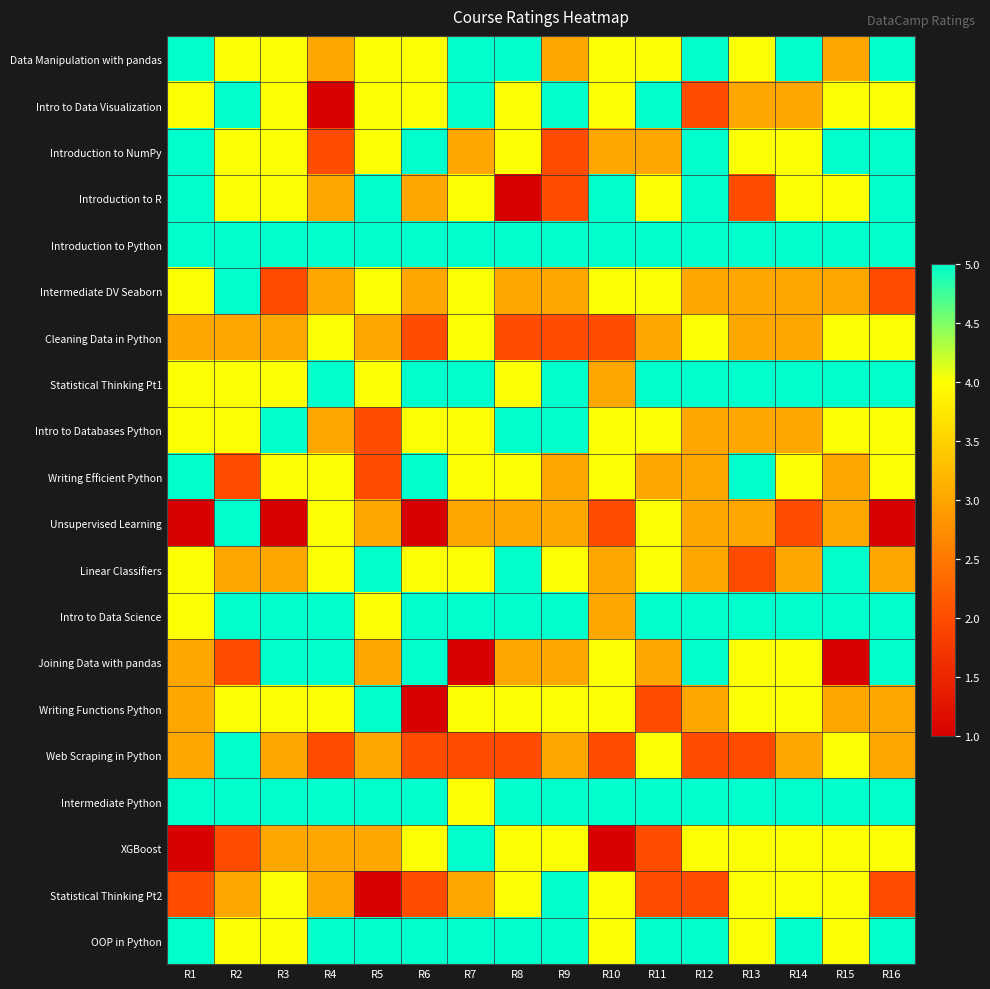

Reading right to left, list all the values displayed in this chart.

Data Manipulation with pandas: R16=5	R15=3	R14=5	R13=4	R12=5	R11=4	R10=4	R9=3	R8=5	R7=5	R6=4	R5=4	R4=3	R3=4	R2=4	R1=5
Intro to Data Visualization: R16=4	R15=4	R14=3	R13=3	R12=2	R11=5	R10=4	R9=5	R8=4	R7=5	R6=4	R5=4	R4=1	R3=4	R2=5	R1=4
Introduction to NumPy: R16=5	R15=5	R14=4	R13=4	R12=5	R11=3	R10=3	R9=2	R8=4	R7=3	R6=5	R5=4	R4=2	R3=4	R2=4	R1=5
Introduction to R: R16=5	R15=4	R14=4	R13=2	R12=5	R11=4	R10=5	R9=2	R8=1	R7=4	R6=3	R5=5	R4=3	R3=4	R2=4	R1=5
Introduction to Python: R16=5	R15=5	R14=5	R13=5	R12=5	R11=5	R10=5	R9=5	R8=5	R7=5	R6=5	R5=5	R4=5	R3=5	R2=5	R1=5
Intermediate DV Seaborn: R16=2	R15=3	R14=3	R13=3	R12=3	R11=4	R10=4	R9=3	R8=3	R7=4	R6=3	R5=4	R4=3	R3=2	R2=5	R1=4
Cleaning Data in Python: R16=4	R15=4	R14=3	R13=3	R12=4	R11=3	R10=2	R9=2	R8=2	R7=4	R6=2	R5=3	R4=4	R3=3	R2=3	R1=3
Statistical Thinking Pt1: R16=5	R15=5	R14=5	R13=5	R12=5	R11=5	R10=3	R9=5	R8=4	R7=5	R6=5	R5=4	R4=5	R3=4	R2=4	R1=4
Intro to Databases Python: R16=4	R15=4	R14=3	R13=3	R12=3	R11=4	R10=4	R9=5	R8=5	R7=4	R6=4	R5=2	R4=3	R3=5	R2=4	R1=4
Writing Efficient Python: R16=4	R15=3	R14=4	R13=5	R12=3	R11=3	R10=4	R9=3	R8=4	R7=4	R6=5	R5=2	R4=4	R3=4	R2=2	R1=5
Unsupervised Learning: R16=1	R15=3	R14=2	R13=3	R12=3	R11=4	R10=2	R9=3	R8=3	R7=3	R6=1	R5=3	R4=4	R3=1	R2=5	R1=1
Linear Classifiers: R16=3	R15=5	R14=3	R13=2	R12=3	R11=4	R10=3	R9=4	R8=5	R7=4	R6=4	R5=5	R4=4	R3=3	R2=3	R1=4
Intro to Data Science: R16=5	R15=5	R14=5	R13=5	R12=5	R11=5	R10=3	R9=5	R8=5	R7=5	R6=5	R5=4	R4=5	R3=5	R2=5	R1=4
Joining Data with pandas: R16=5	R15=1	R14=4	R13=4	R12=5	R11=3	R10=4	R9=3	R8=3	R7=1	R6=5	R5=3	R4=5	R3=5	R2=2	R1=3
Writing Functions Python: R16=3	R15=3	R14=4	R13=4	R12=3	R11=2	R10=4	R9=4	R8=4	R7=4	R6=1	R5=5	R4=4	R3=4	R2=4	R1=3
Web Scraping in Python: R16=3	R15=4	R14=3	R13=2	R12=2	R11=4	R10=2	R9=3	R8=2	R7=2	R6=2	R5=3	R4=2	R3=3	R2=5	R1=3
Intermediate Python: R16=5	R15=5	R14=5	R13=5	R12=5	R11=5	R10=5	R9=5	R8=5	R7=4	R6=5	R5=5	R4=5	R3=5	R2=5	R1=5
XGBoost: R16=4	R15=4	R14=4	R13=4	R12=4	R11=2	R10=1	R9=4	R8=4	R7=5	R6=4	R5=3	R4=3	R3=3	R2=2	R1=1
Statistical Thinking Pt2: R16=2	R15=4	R14=4	R13=4	R12=2	R11=2	R10=4	R9=5	R8=4	R7=3	R6=2	R5=1	R4=3	R3=4	R2=3	R1=2
OOP in Python: R16=5	R15=4	R14=5	R13=4	R12=5	R11=5	R10=4	R9=5	R8=5	R7=5	R6=5	R5=5	R4=5	R3=4	R2=4	R1=5